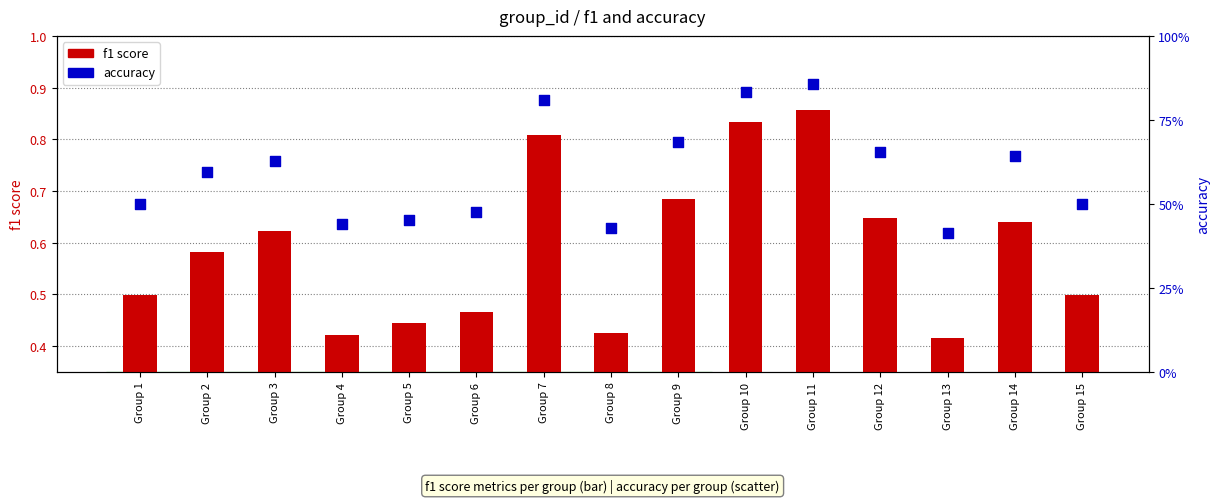

What are all the series names shown in the legend?

f1 score, accuracy